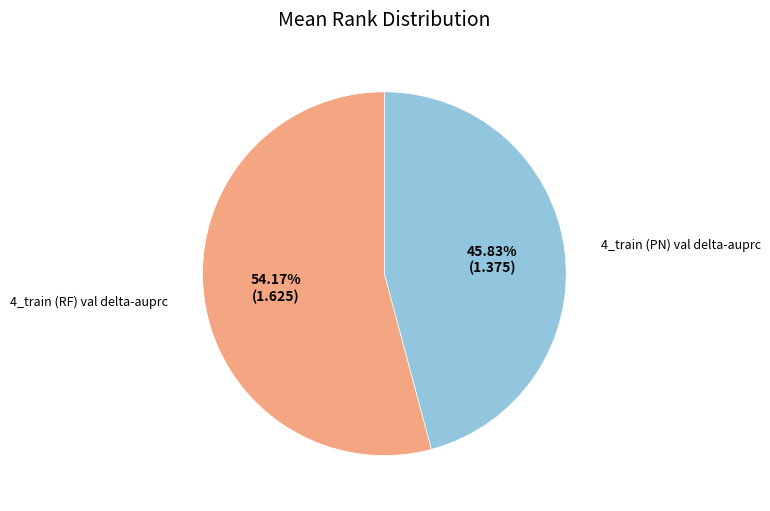

Count the number of slices in the pie.

2